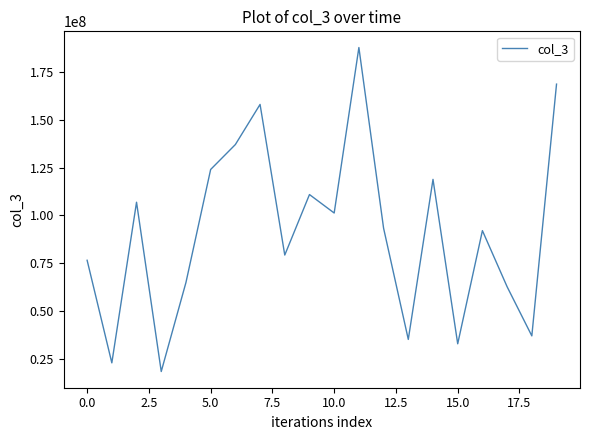

What is the smallest value displayed?

18233104